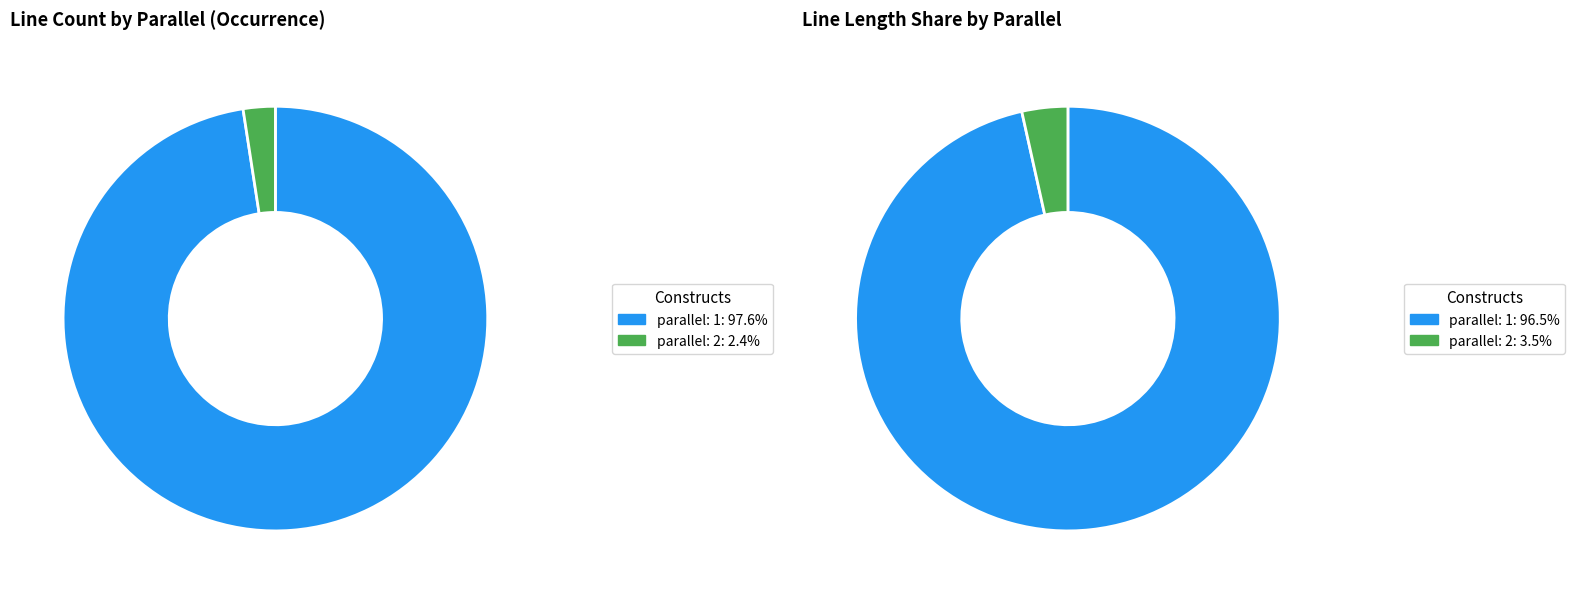

What percentage is the parallel=2 slice, to the nearest percent?

2%